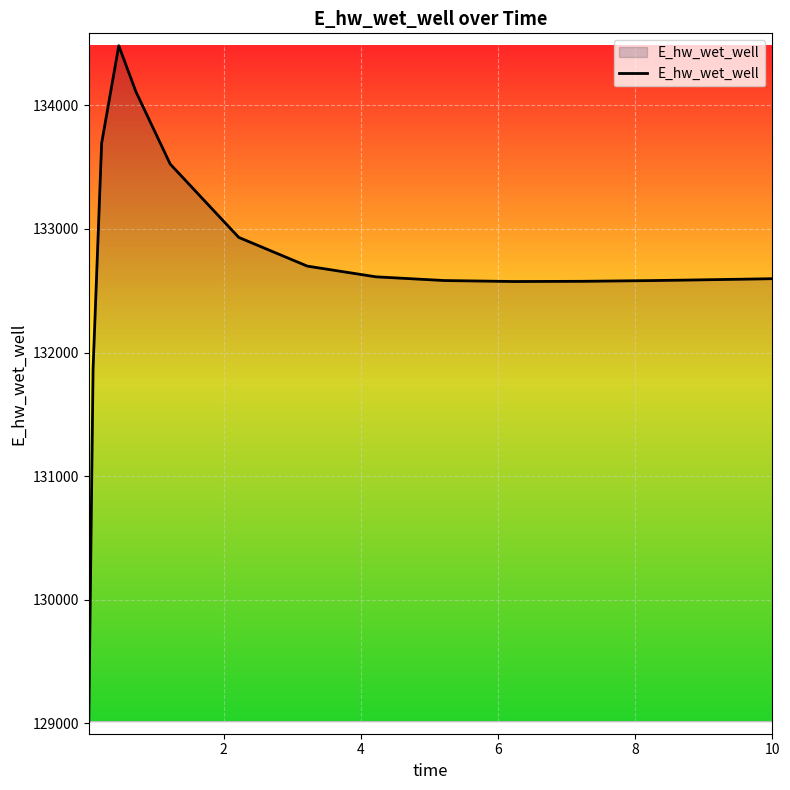

What is the difference between the maximum and minimum values?

5466.3